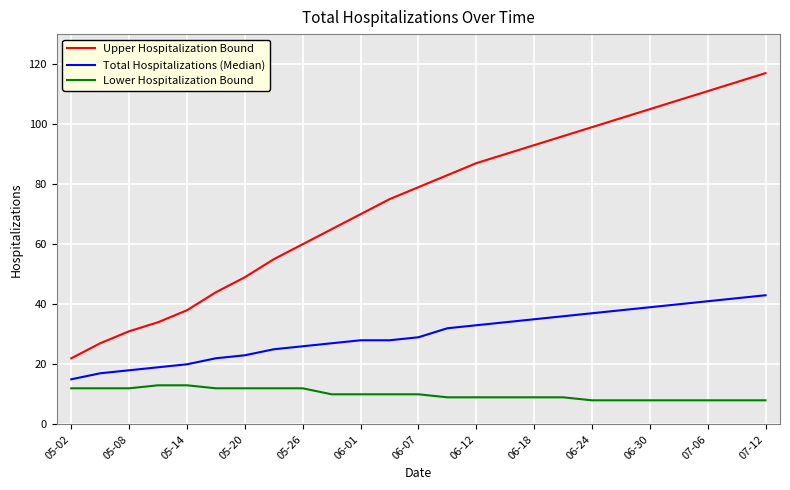

Which series has the widest spread of values?

Upper Hospitalization Bound